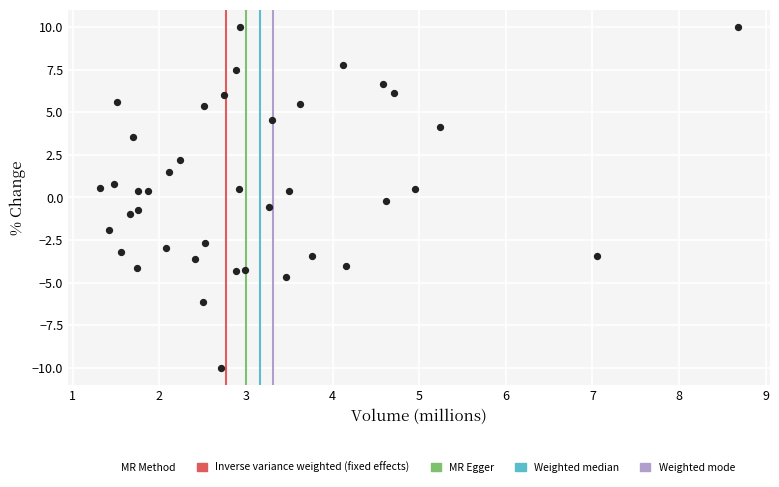

What is the range of X values (max minus min)?

7.4